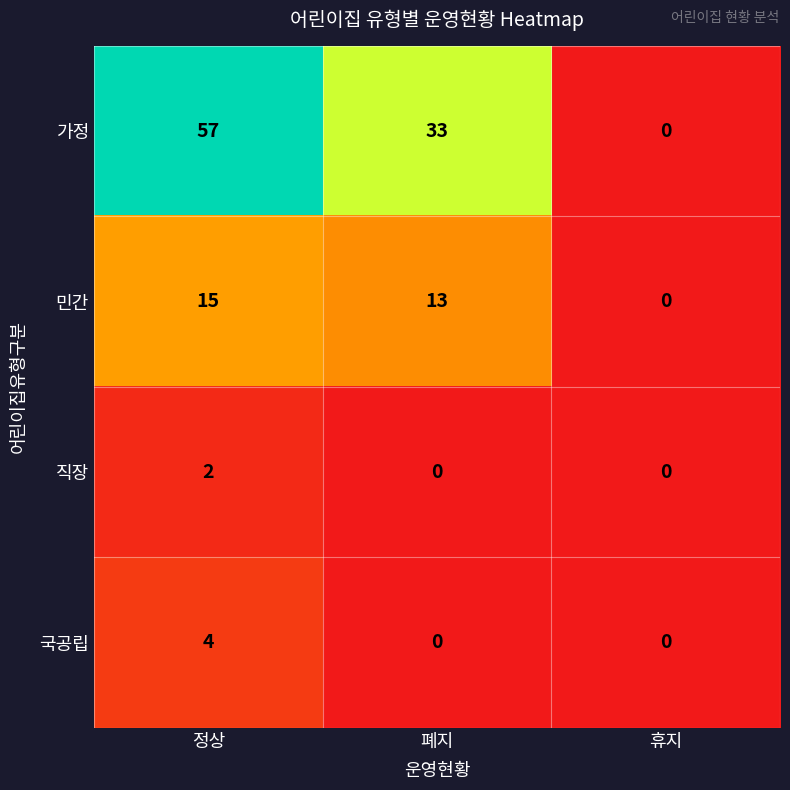

Reading right to left, list all the values displayed in this chart.

가정: 휴지=0	폐지=33	정상=57
민간: 휴지=0	폐지=13	정상=15
직장: 휴지=0	폐지=0	정상=2
국공립: 휴지=0	폐지=0	정상=4